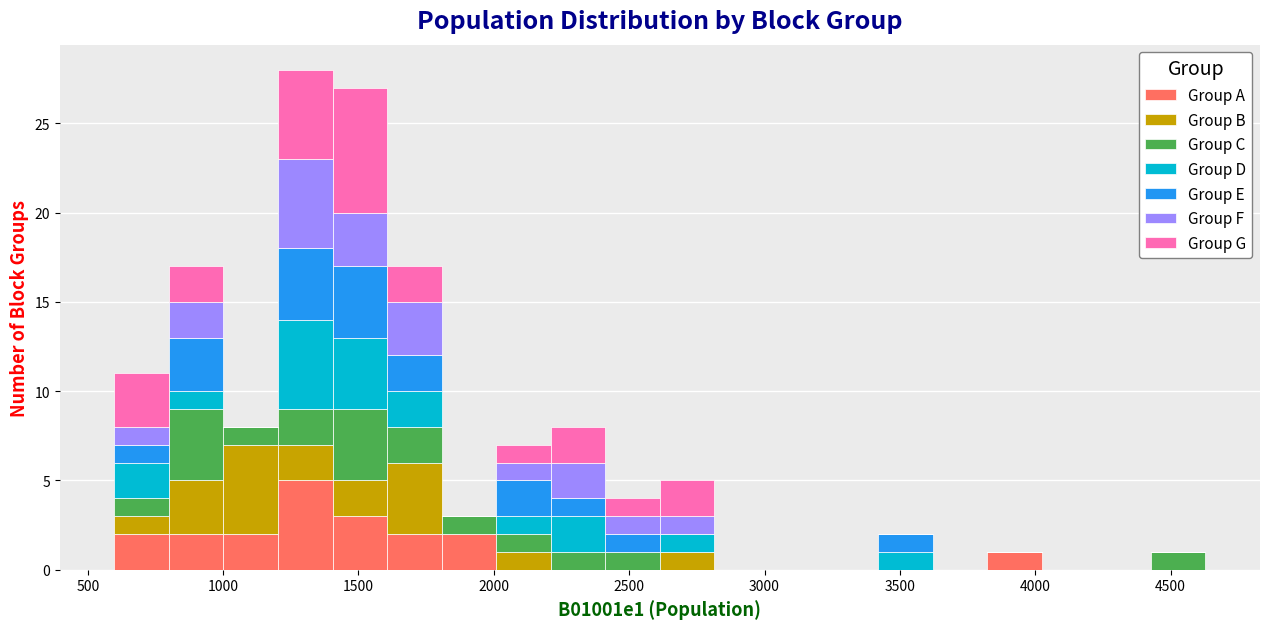

Reading left to right, transcribe this chart: for each stacked bar, give the range it covers on the x-axis and its total height. Neither the bar edges nor the heights are printed on the chart, so give them approximately, as read against the axes.

600 to 800: 11
800 to 1000: 17
1000 to 1200: 8
1200 to 1400: 28
1400 to 1600: 27
1600 to 1800: 17
1800 to 2000: 3
2000 to 2200: 7
2200 to 2400: 8
2400 to 2600: 4
2600 to 2800: 5
2800 to 3000: 0
3000 to 3200: 0
3200 to 3400: 0
3400 to 3600: 2
3600 to 3800: 0
3800 to 4000: 1
4000 to 4250: 0
4250 to 4450: 0
4450 to 4650: 1